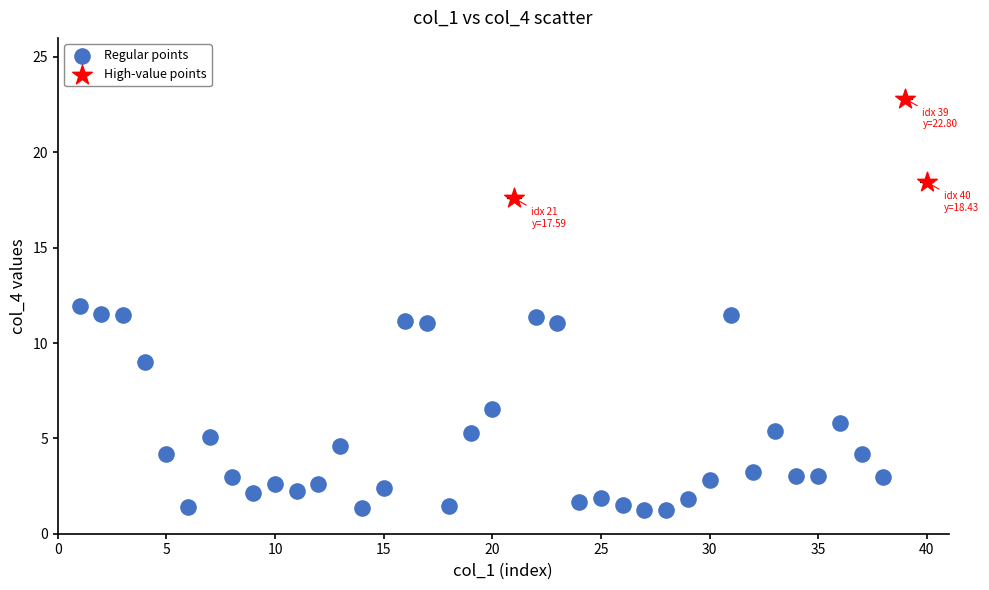

Which series contains the highest Y value?

High-value points